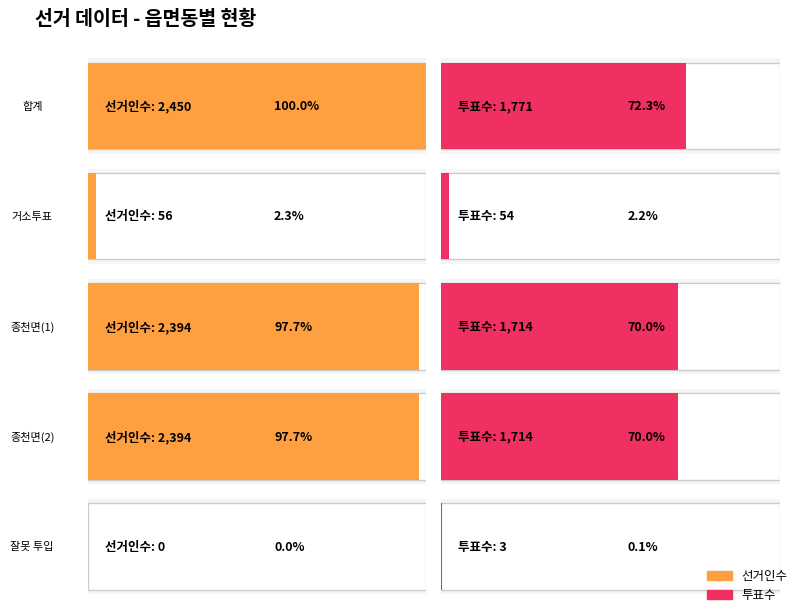

True or false: 선거인수 has a value of 1355 at 종천면(1).

False